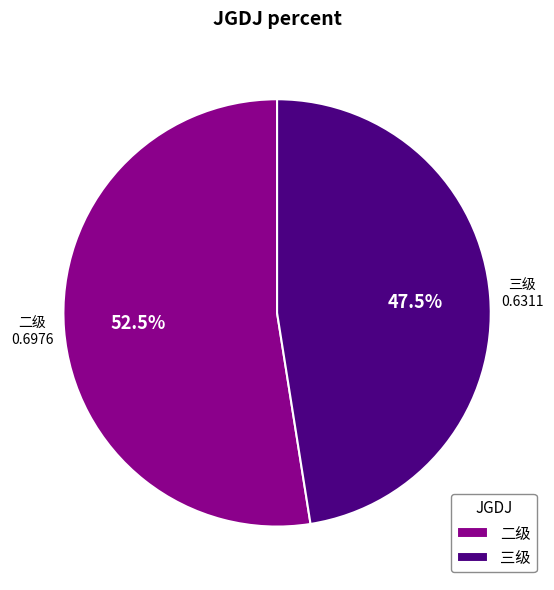

Which has a higher value, 三级 or 二级?

二级